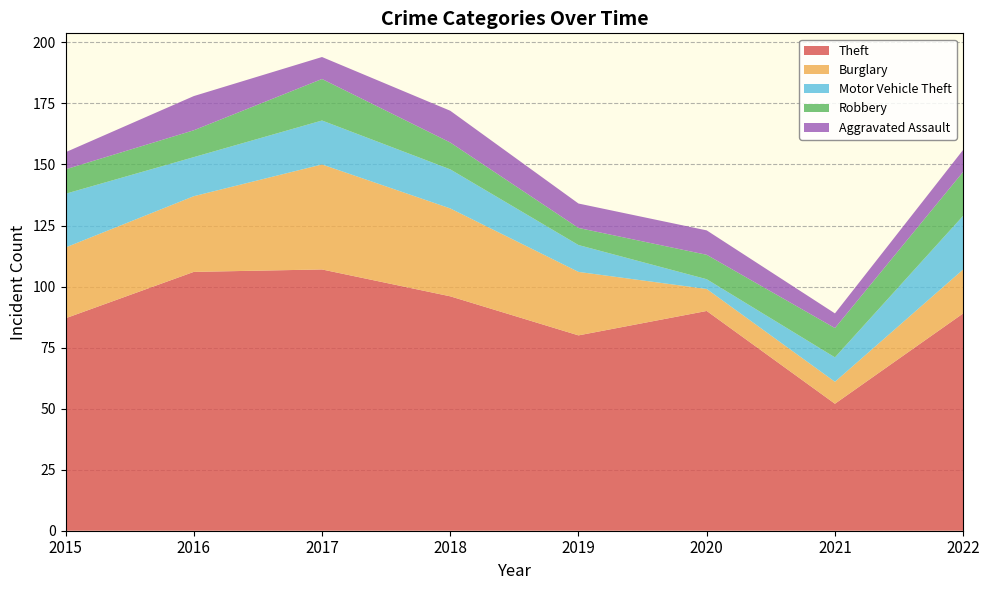

Reading right to left, extract all data points from this chart.

Theft: 89	52	90	80	96	107	106	87
Burglary: 18	9	9	26	36	43	31	29
Motor Vehicle Theft: 22	10	4	11	16	18	16	22
Robbery: 18	12	10	7	11	17	11	10
Aggravated Assault: 9	6	10	10	13	9	14	7